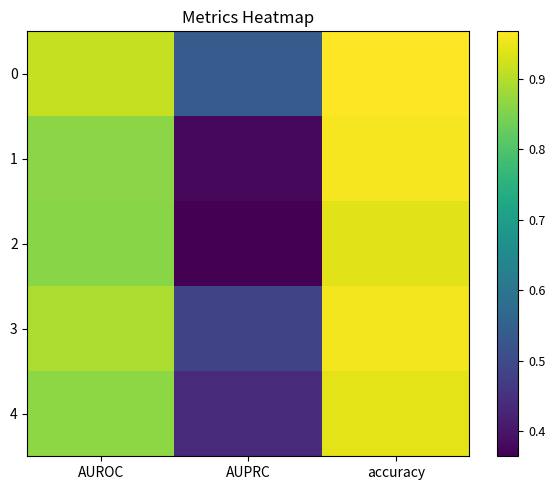

What is the spread (max minus min) of values at AUPRC?

0.2